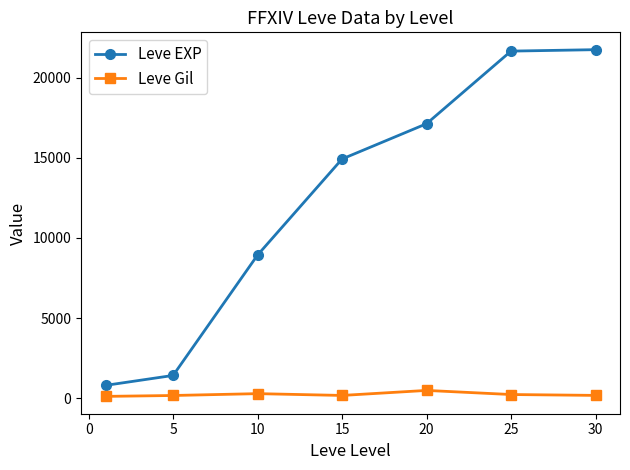

True or false: Leve EXP and Leve Gil intersect in this chart.

False